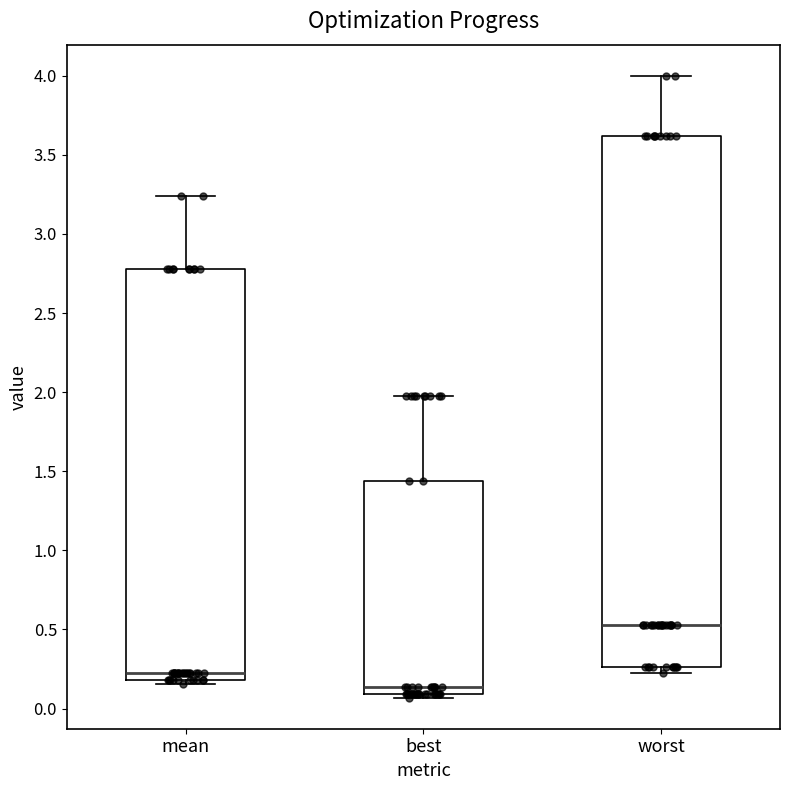

Comparing the boxes themselves (not the whiskers), which one is the tallest?

worst